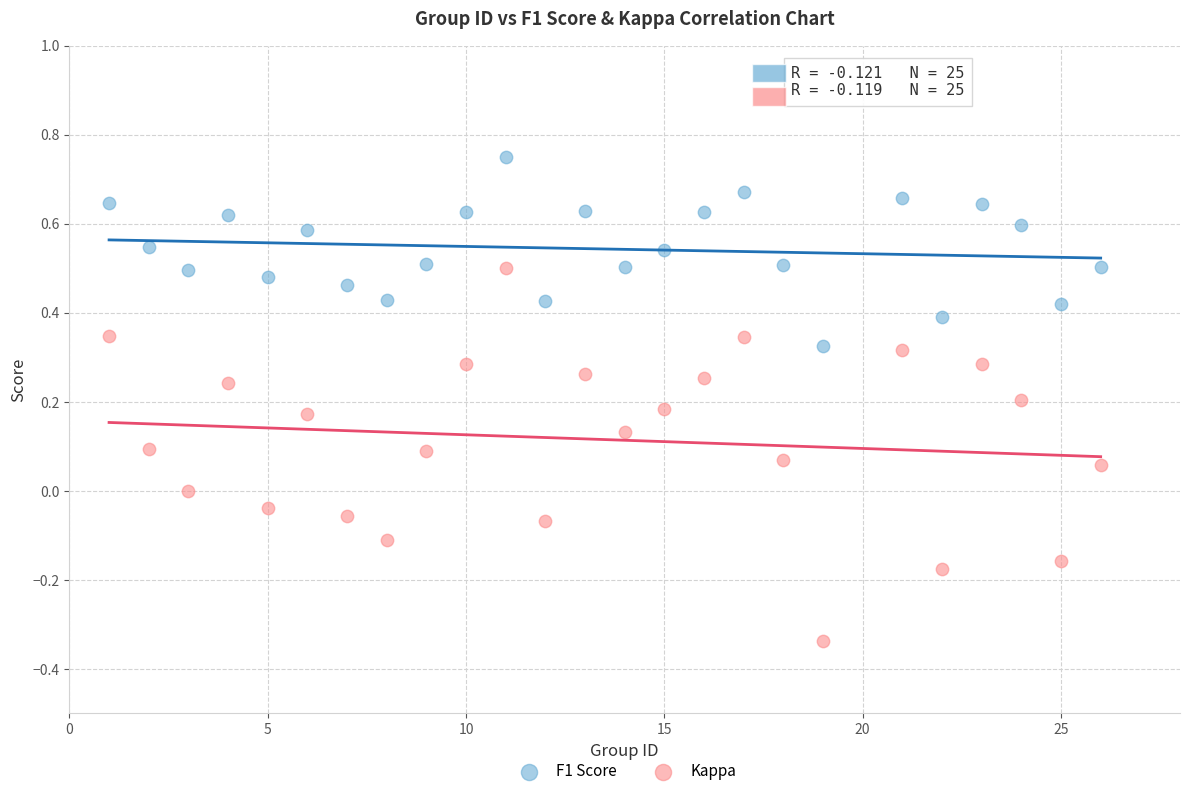

Which series contains the lowest Y value?

Kappa